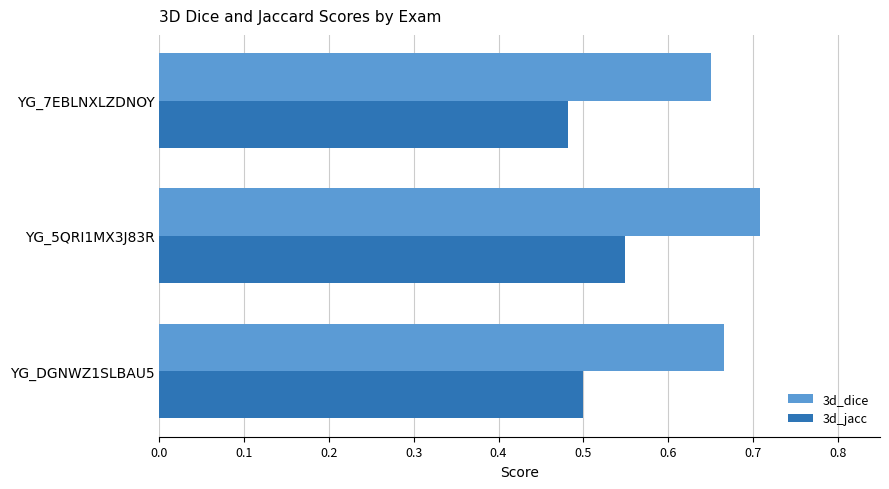

Rank the series by their maximum value, from highest to lowest.

3d_dice, 3d_jacc